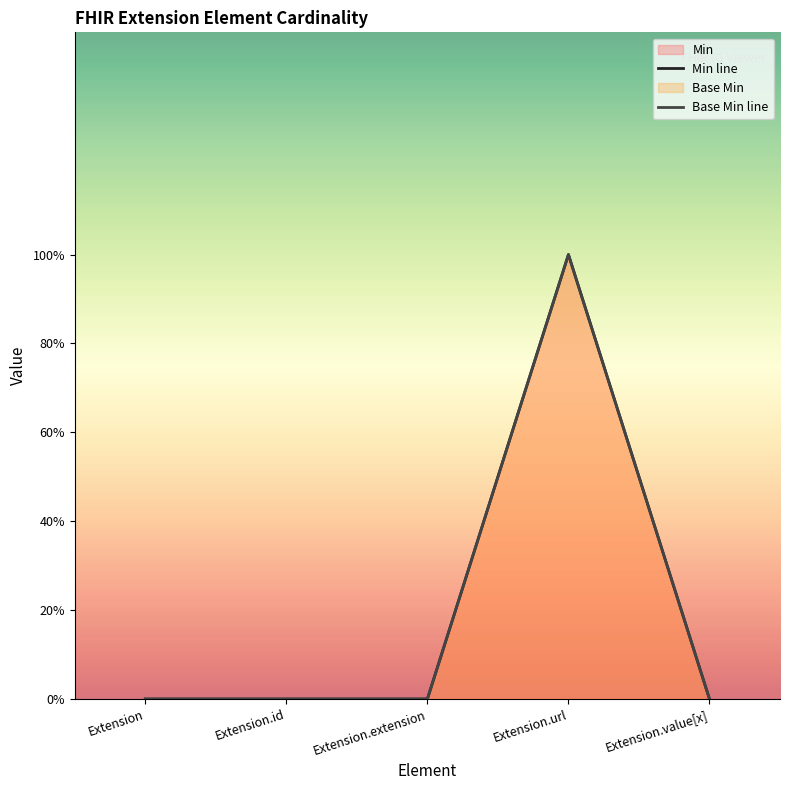

Reading left to right, extract all data points from this chart.

Min line: 0	0	0	1	0
Base Min line: 0	0	0	1	0